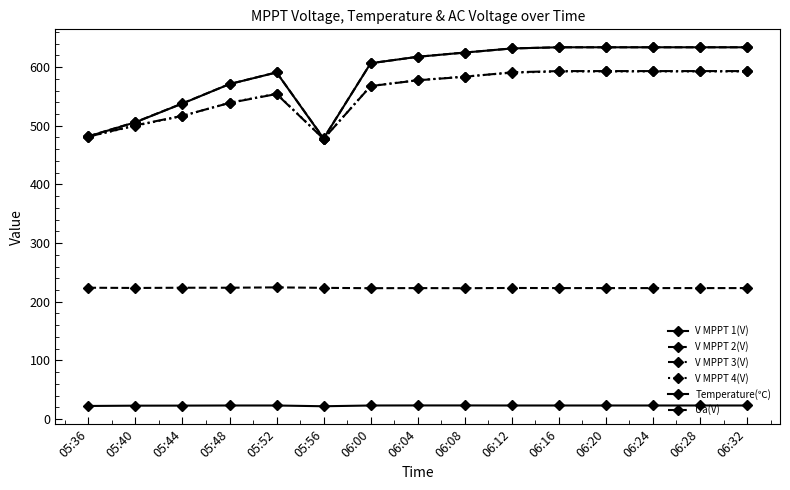

True or false: V MPPT 2(V) and V MPPT 1(V) cross at least once.

False